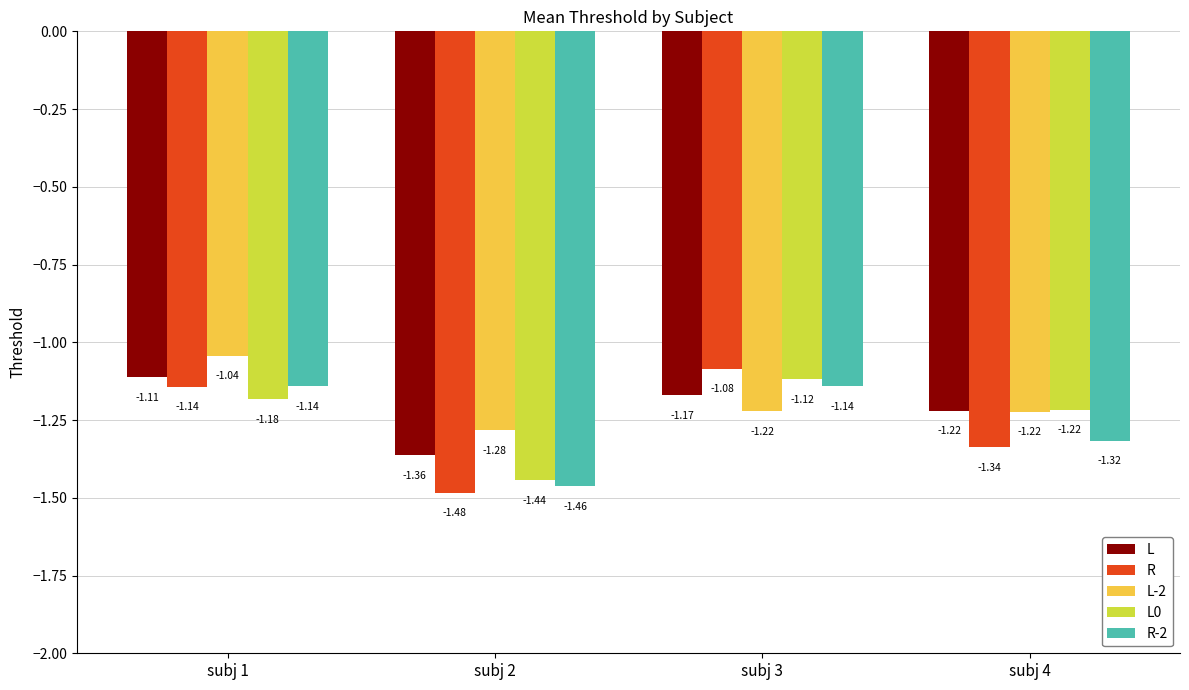

What are all the series names shown in the legend?

L, R, L-2, L0, R-2